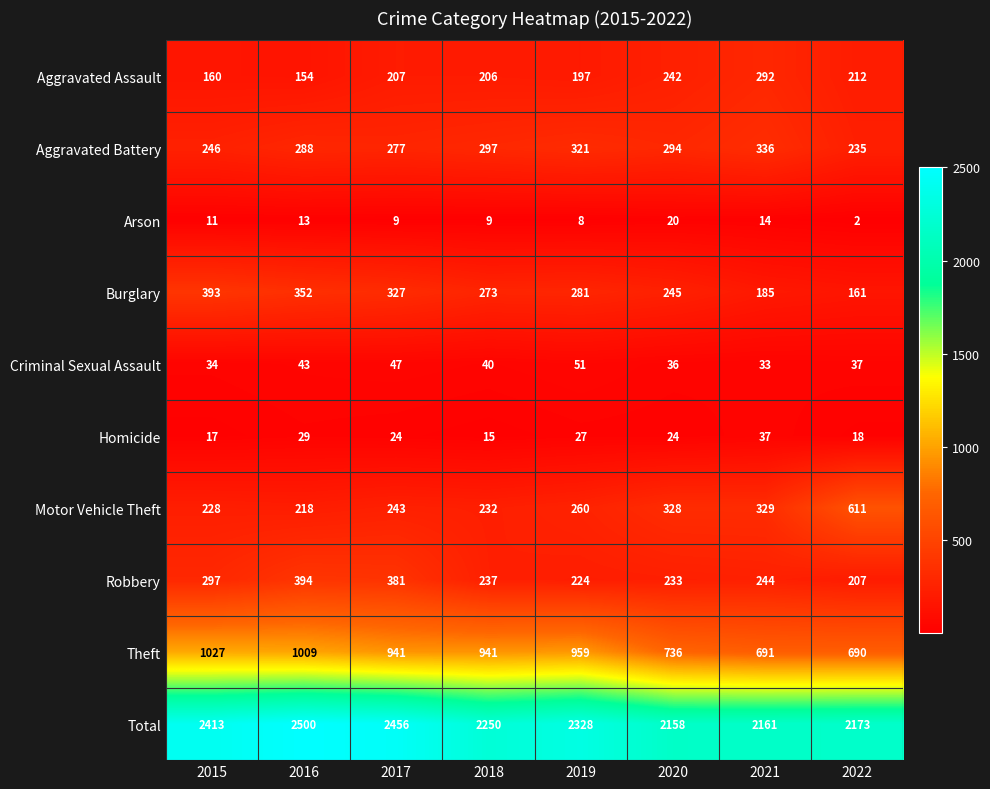

At which category is the sum across all series the highest?

2016